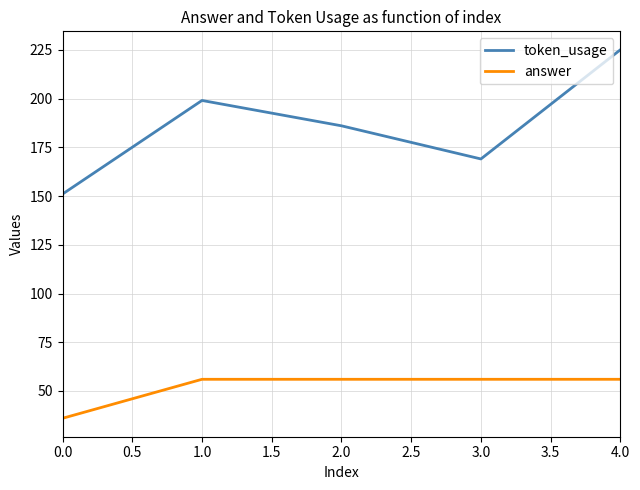

What is the greatest value displayed?

225